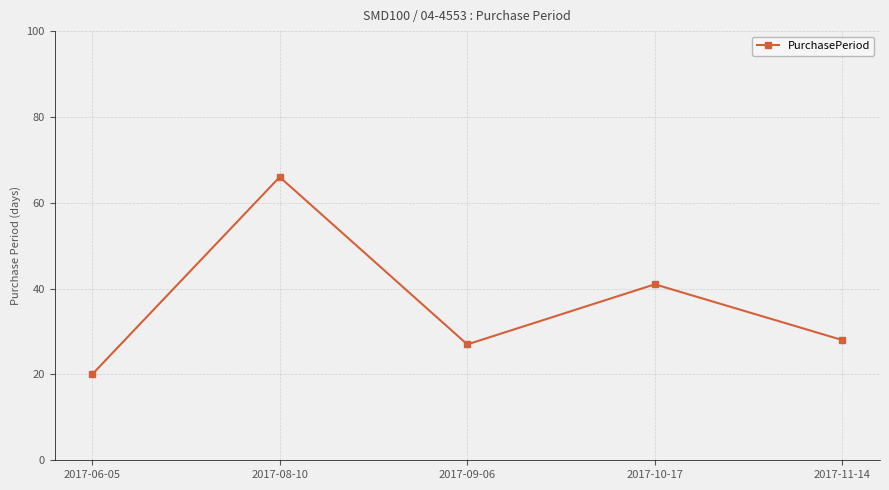

What is the approximate value at 2017-10-17, to the nearest 5?

40